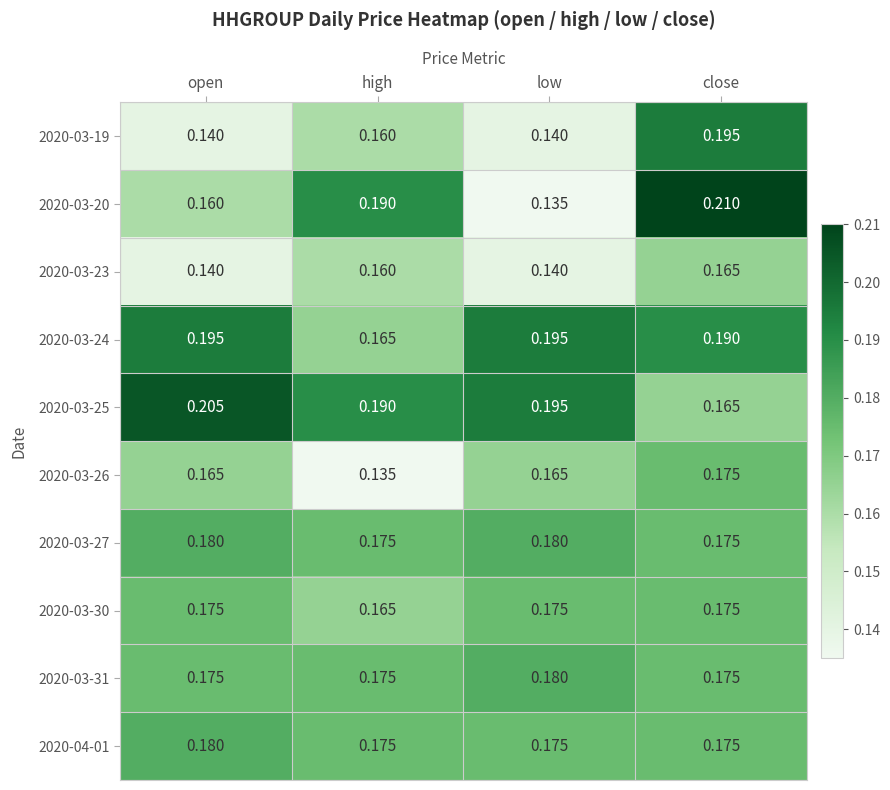

At which category does the chart reach its peak across all series?

close